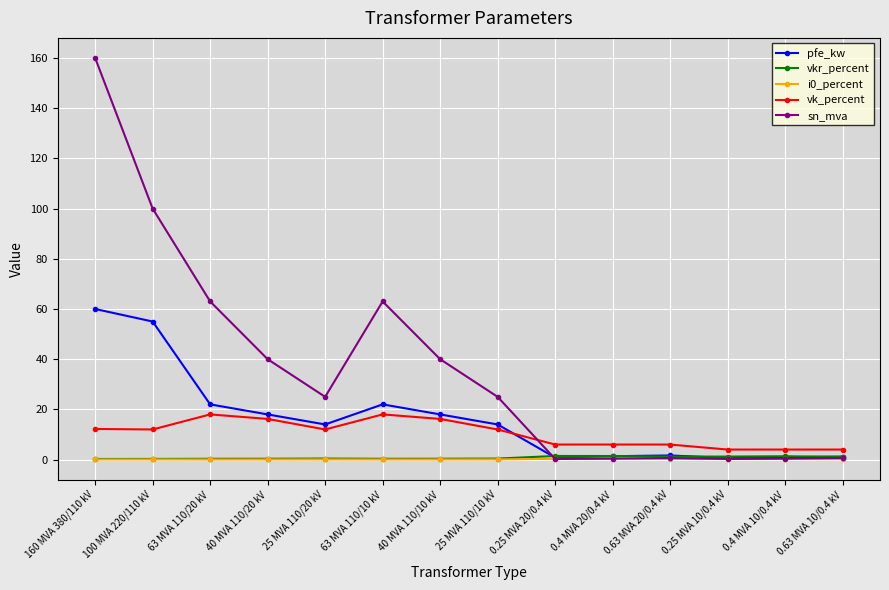

At which category does pfe_kw reach its first local valley?

25 MVA 110/20 kV